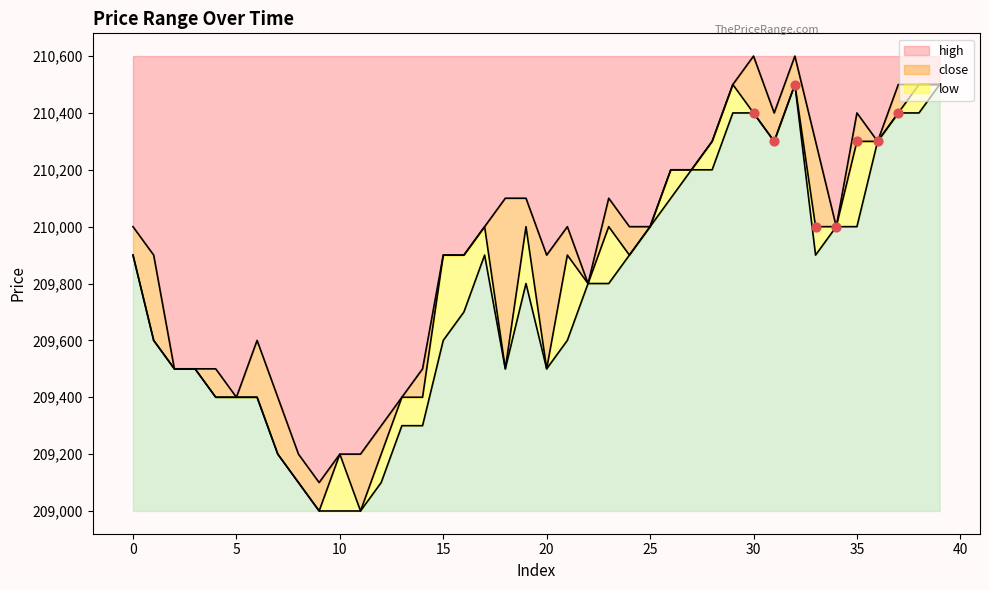

Which series has the widest spread of Y values?

close